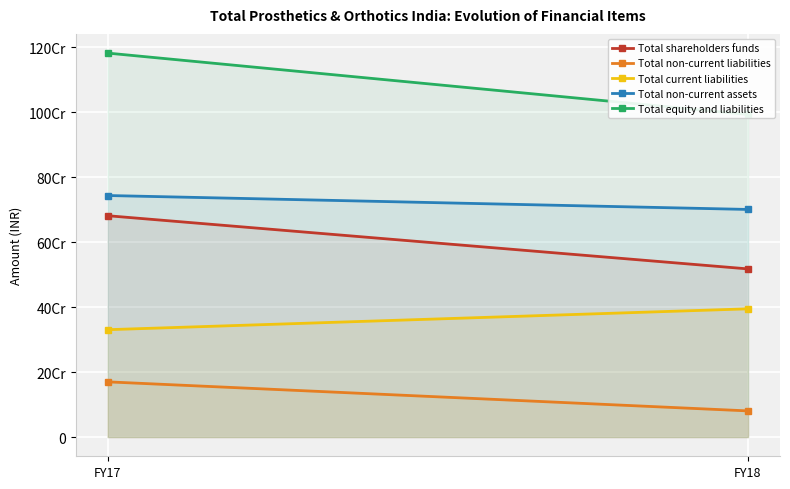

Which series has the largest range (max minus min)?

Total equity and liabilities